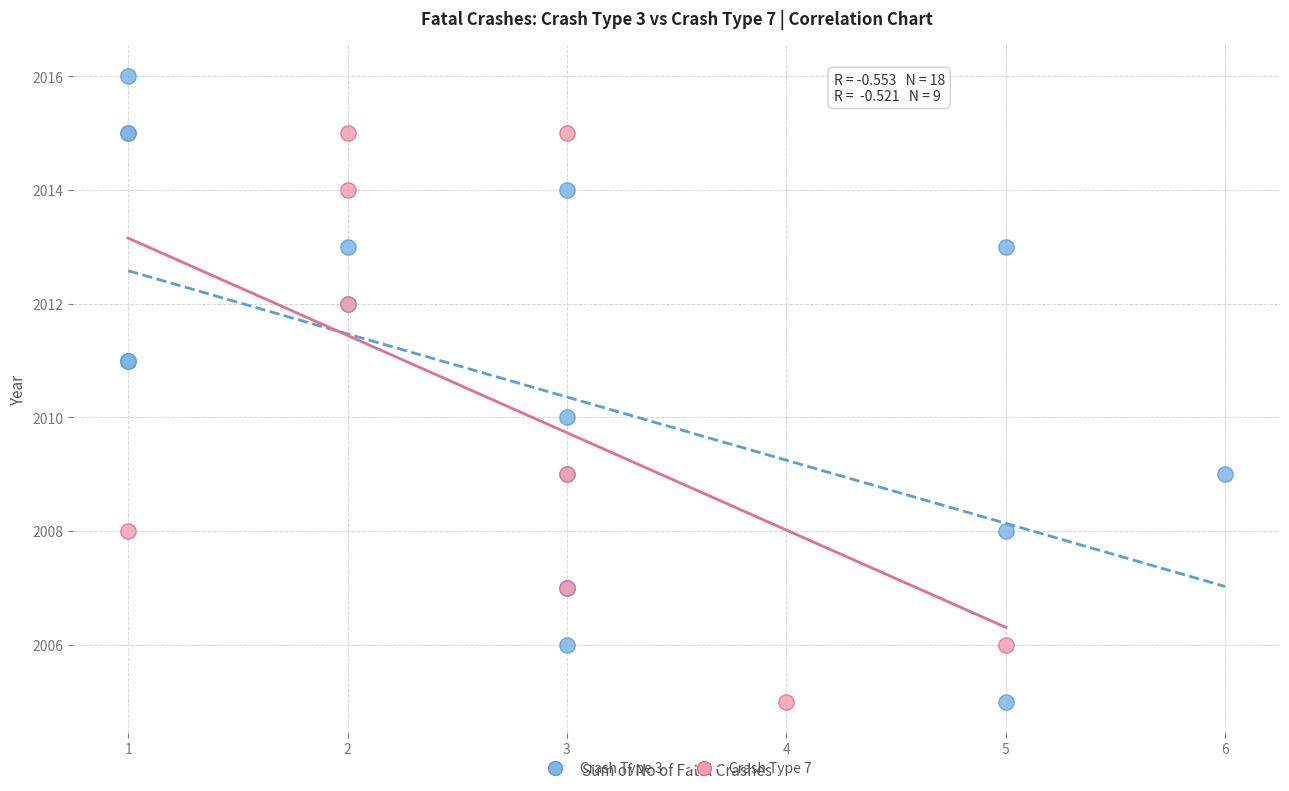

Which series contains the highest Y value?

Crash Type 3